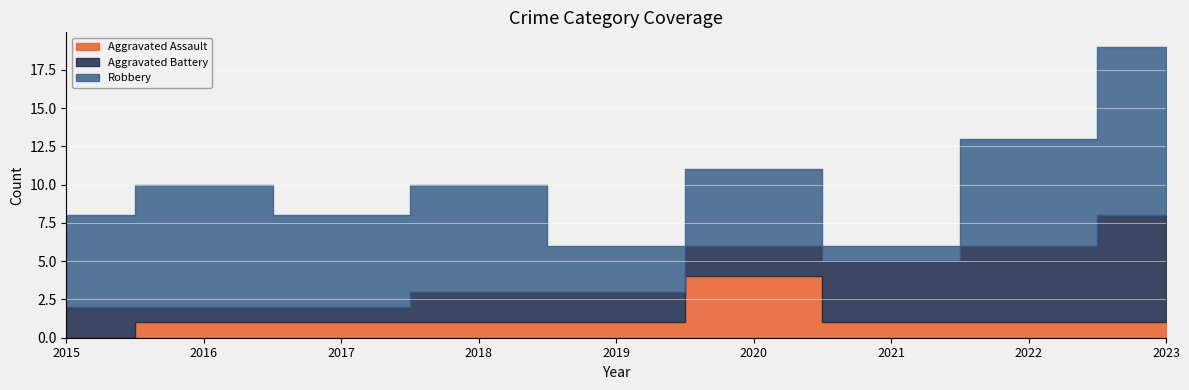

Reading left to right, list all the values displayed in this chart.

Aggravated Assault: 0	1	1	1	1	4	1	1	1
Aggravated Battery: 2	1	1	2	2	2	4	5	7
Robbery: 6	8	6	7	3	5	1	7	11